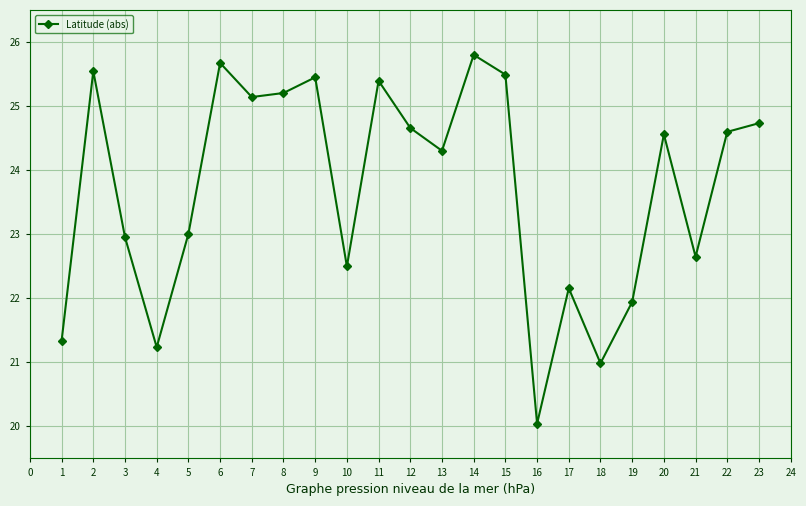

What is the value of the 11th point from the left?

25.4